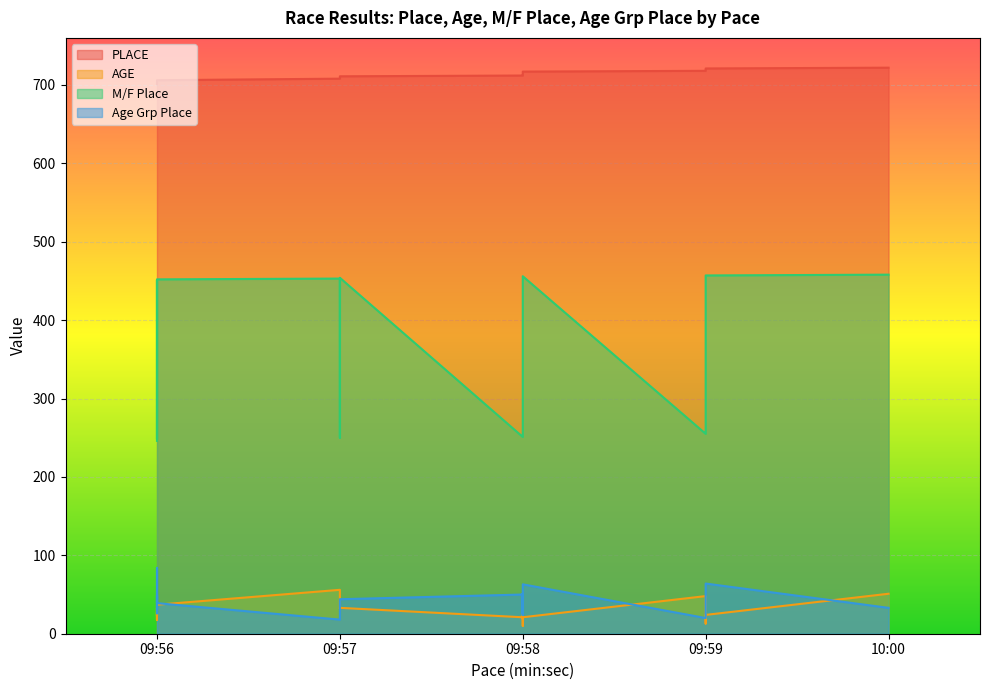

How many lines are shown in the chart?

4